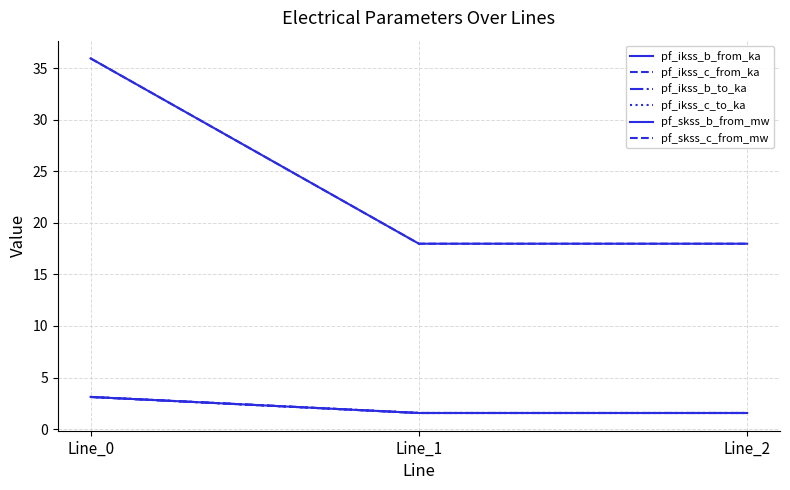

List the labels in order of pf_ikss_b_to_ka value, smallest first.

Line_1, Line_2, Line_0